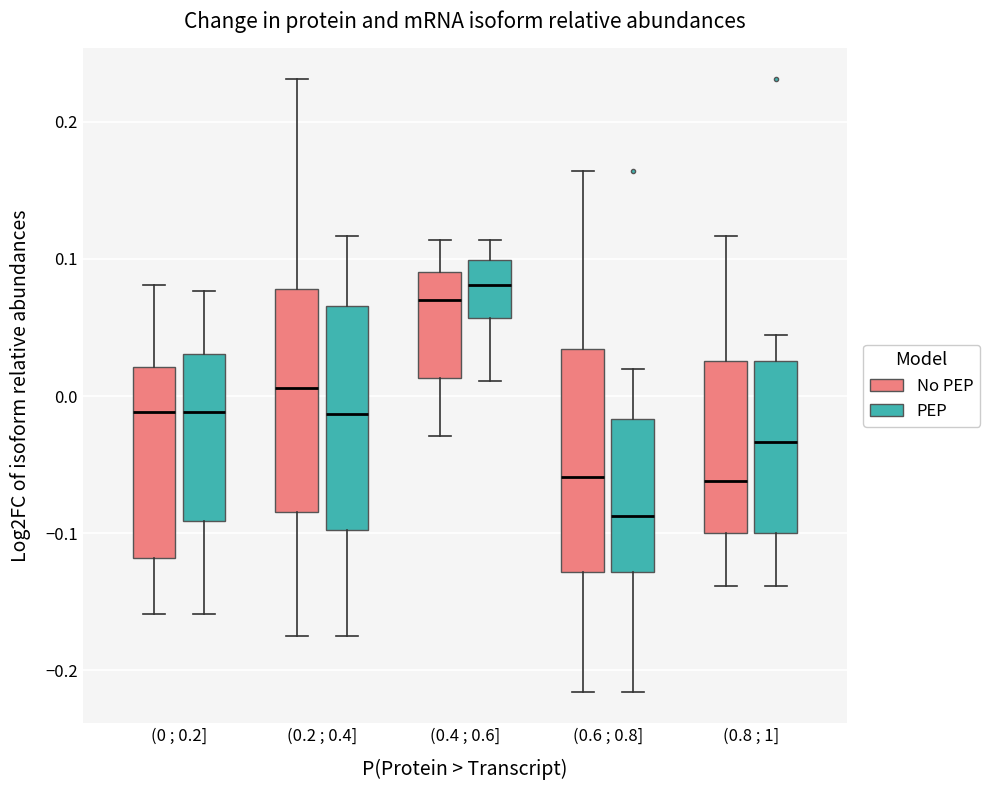

Reading left to right, read every box against the y-axis: the position of its median line, the range the box covers, and the ends of its whiskers. The values are not printed on the chart, so give them approximately, as read against the axis.

(0 ; 0.2] (No PEP): median -0.01, box -0.12 to 0.02, whiskers -0.16 to 0.08
(0 ; 0.2] (PEP): median -0.01, box -0.09 to 0.03, whiskers -0.16 to 0.08
(0.2 ; 0.4] (No PEP): median 0.01, box -0.08 to 0.08, whiskers -0.17 to 0.23
(0.2 ; 0.4] (PEP): median -0.01, box -0.10 to 0.07, whiskers -0.17 to 0.12
(0.4 ; 0.6] (No PEP): median 0.07, box 0.01 to 0.09, whiskers -0.03 to 0.11
(0.4 ; 0.6] (PEP): median 0.08, box 0.06 to 0.10, whiskers 0.01 to 0.11
(0.6 ; 0.8] (No PEP): median -0.06, box -0.13 to 0.03, whiskers -0.22 to 0.16
(0.6 ; 0.8] (PEP): median -0.09, box -0.13 to -0.02, whiskers -0.22 to 0.02
(0.8 ; 1] (No PEP): median -0.06, box -0.10 to 0.03, whiskers -0.14 to 0.12
(0.8 ; 1] (PEP): median -0.03, box -0.10 to 0.03, whiskers -0.14 to 0.04